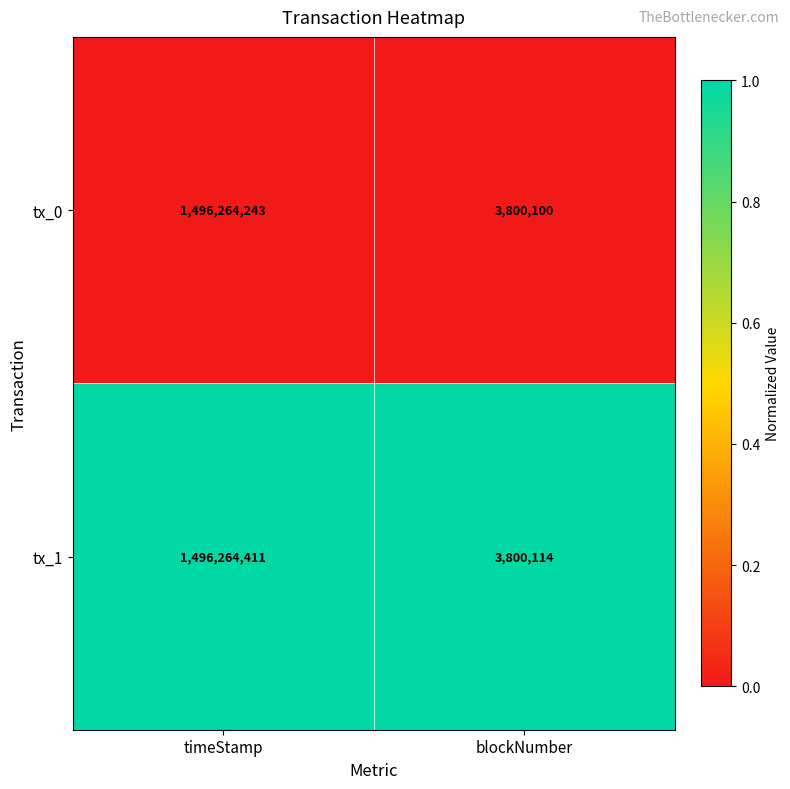

At which category does the chart reach its minimum across all series?

blockNumber